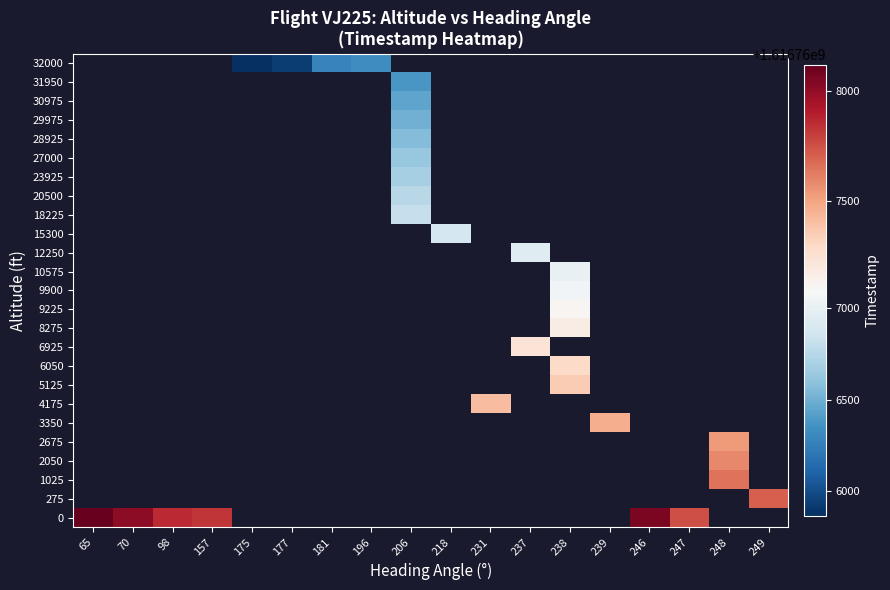

List the series in order of their peak value, lowest first.

0, 275, 1025, 2050, 2675, 3350, 4175, 5125, 6050, 6925, 8275, 9225, 9900, 10575, 12250, 15300, 18225, 20500, 23925, 27000, 28925, 29975, 30975, 31950, 32000